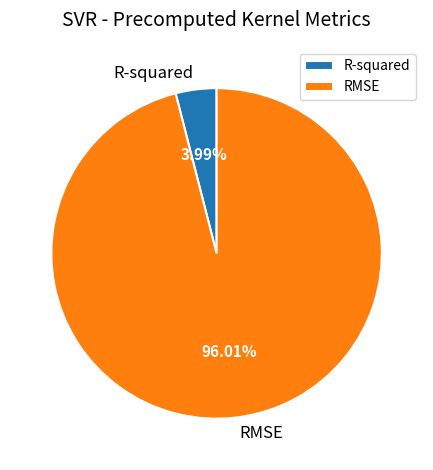

To the nearest percent, what is the difference between the largest and smallest slice percentages?

92%